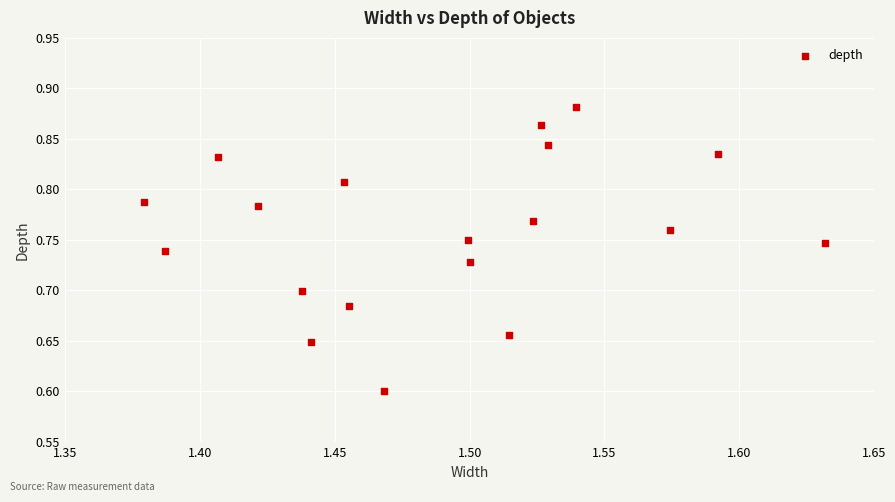

What is the range of Y values (max minus min)?

0.3